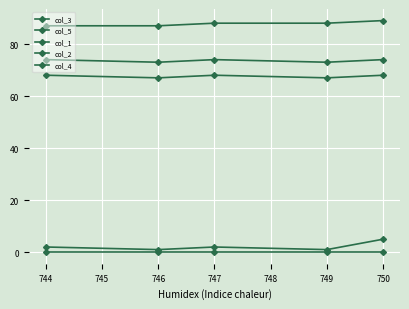

Reading left to right, transcribe all the data shown in this chart.

col_3: 2	1	2	1	5
col_5: 87	87	88	88	89
col_1: 74	73	74	73	74
col_2: 68	67	68	67	68
col_4: 0	0	0	0	0